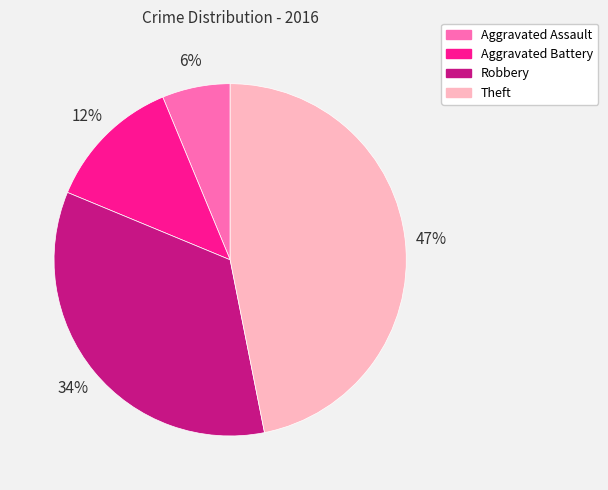

Between Aggravated Assault and Robbery, which is larger?

Robbery